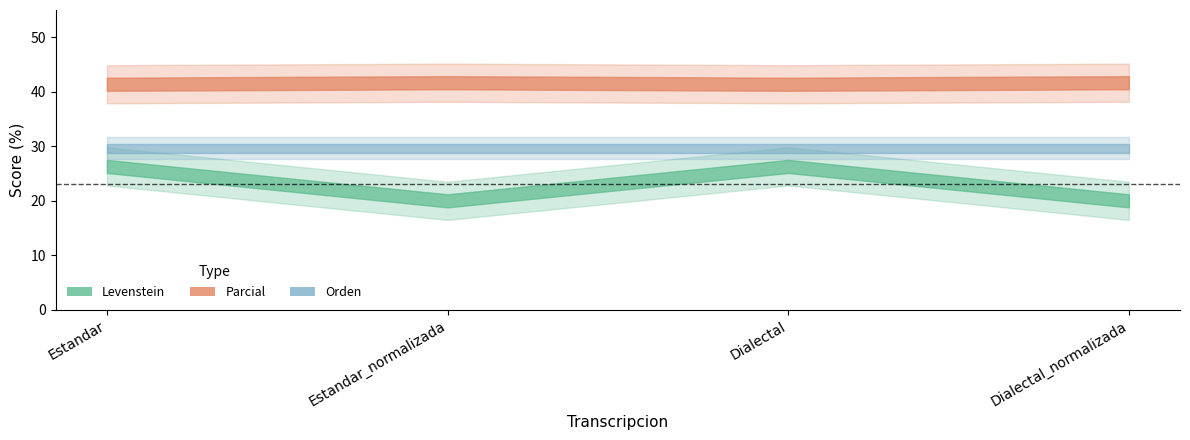

At which category is the sum across all series the highest?

Estandar